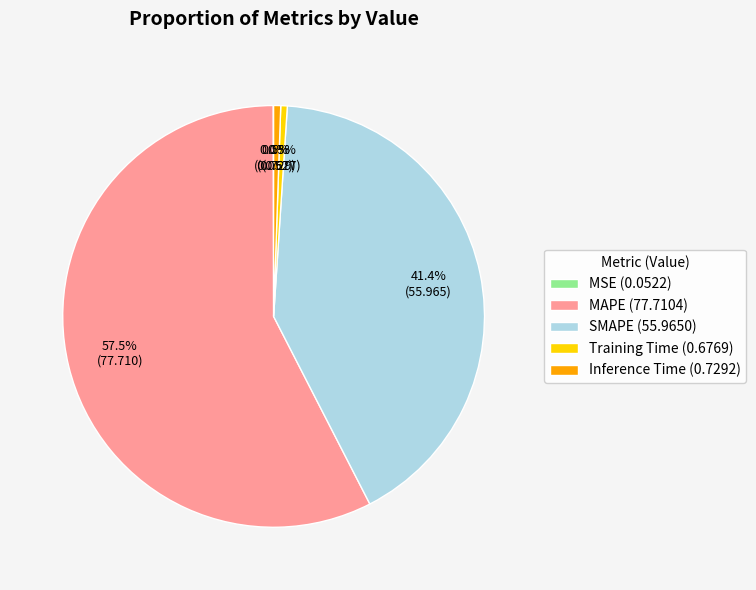

Does any single category account for the majority?

Yes